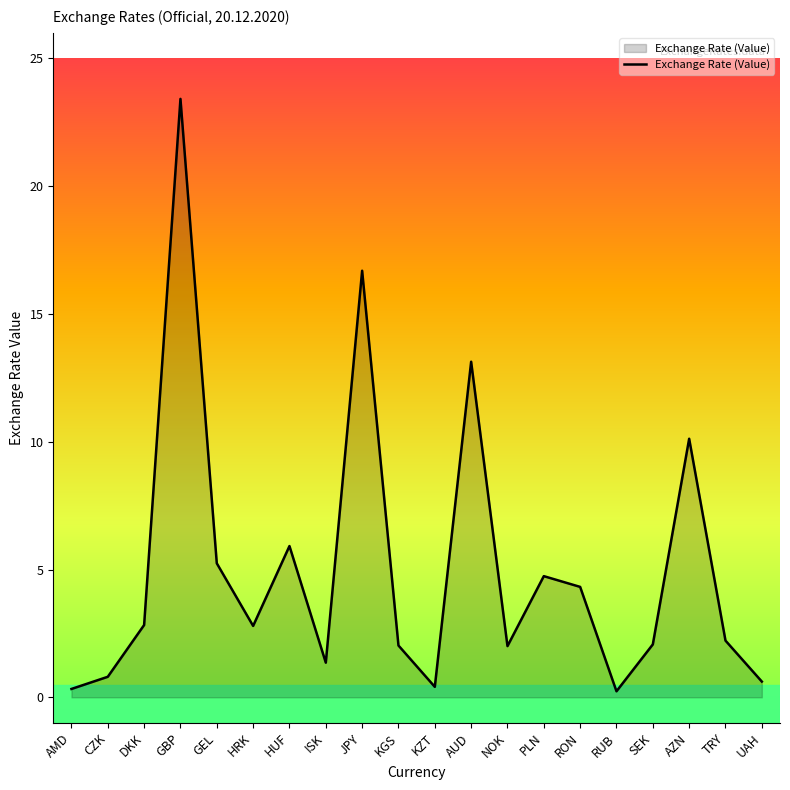

What is the sum of all values?

101.3